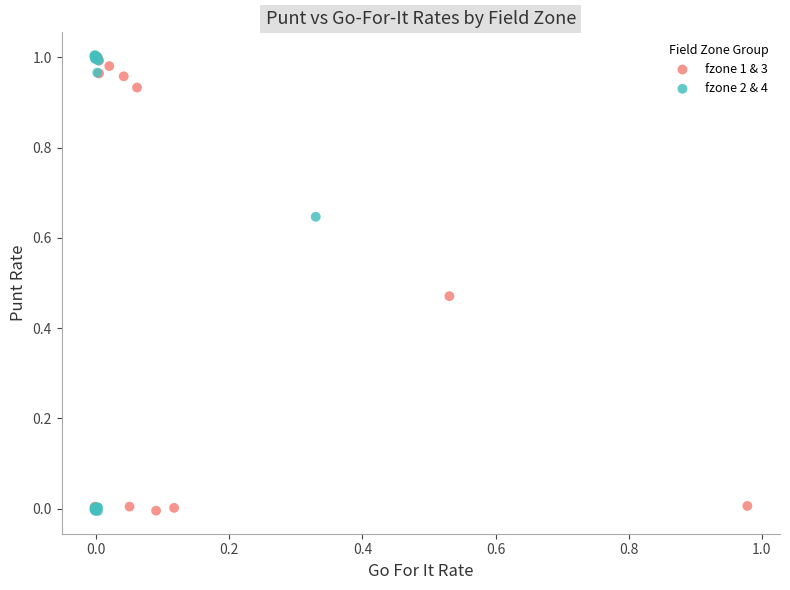

Which series has the largest Y range (max minus min)?

fzone 2 & 4